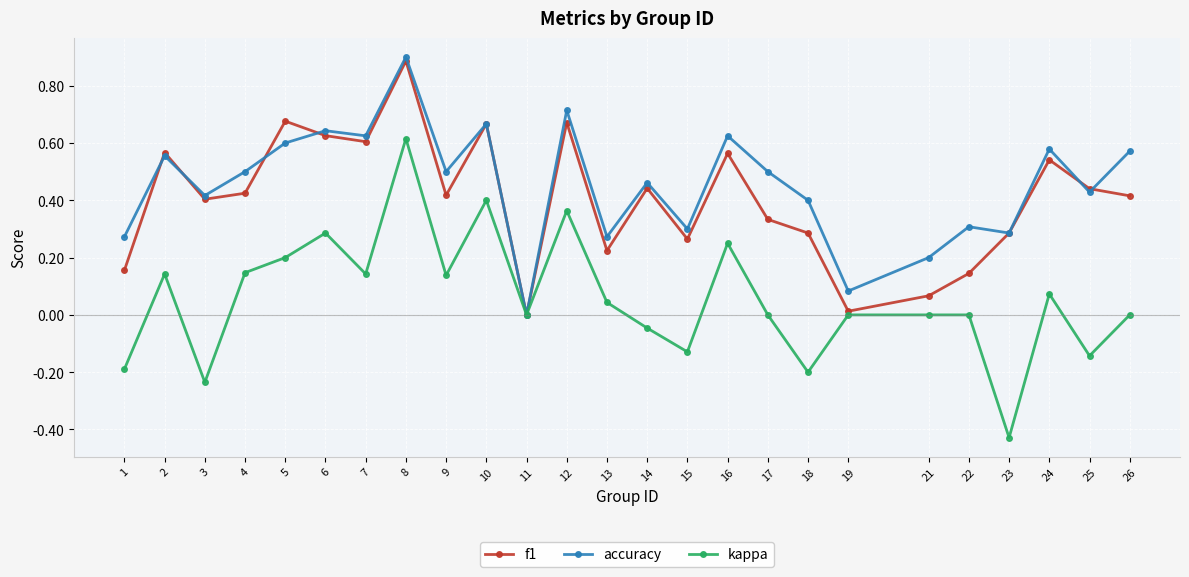

What are all the series names shown in the legend?

f1, accuracy, kappa